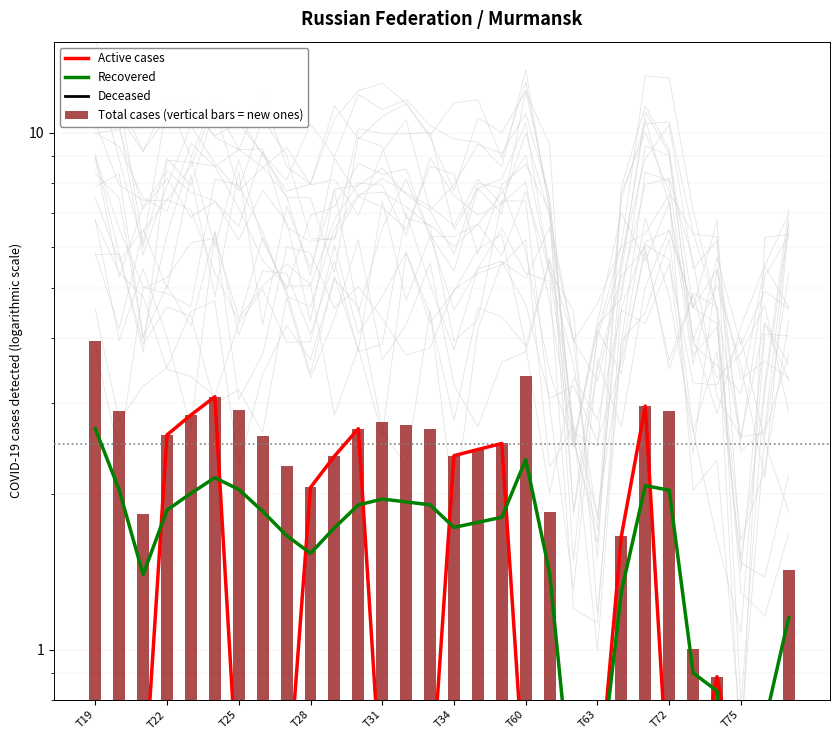

Which series changed the most between T25 and T34?

Active cases